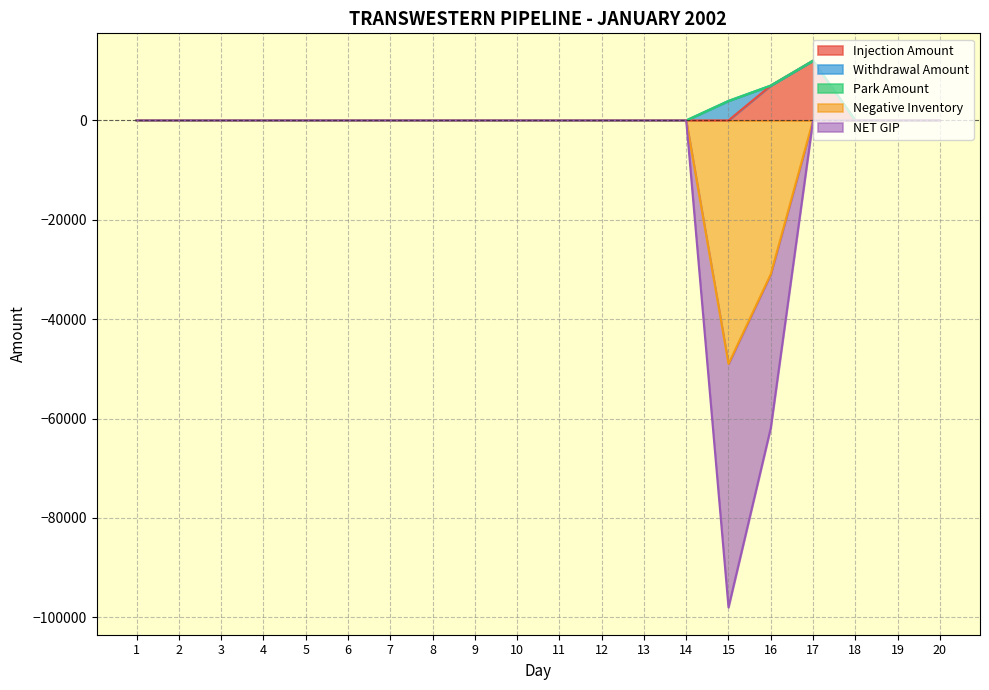

Does the chart have visible grid lines?

Yes